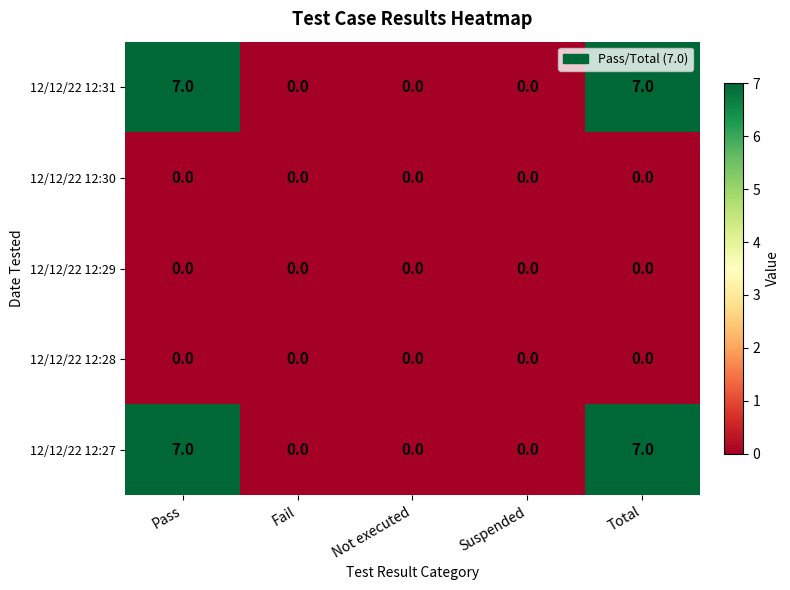

True or false: 12/12/22 12:31 has a value of 10 at Total.

False